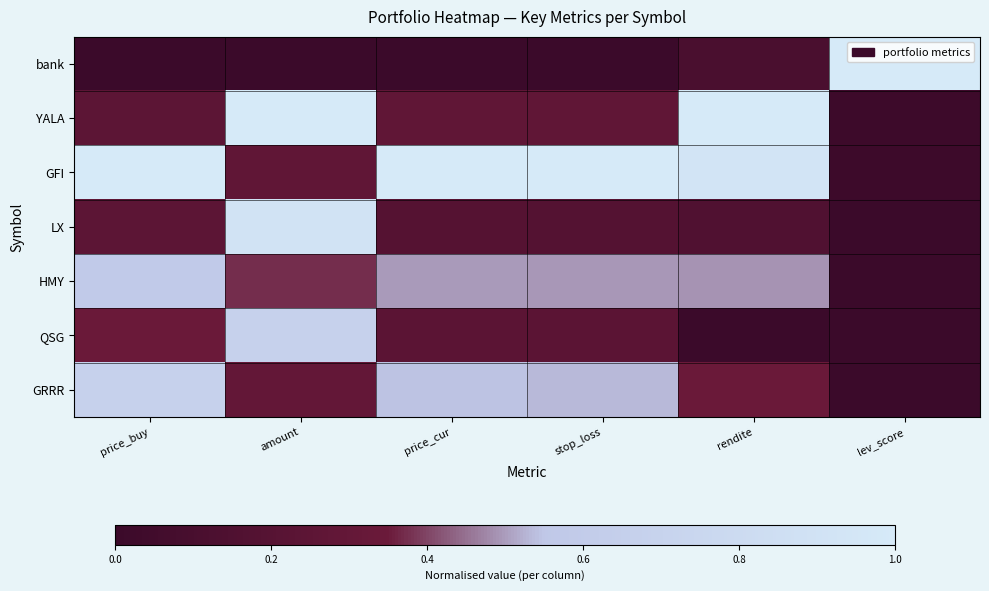

Rank the categories by LX value from lowest to highest.

lev_score, rendite, stop_loss, price_cur, price_buy, amount